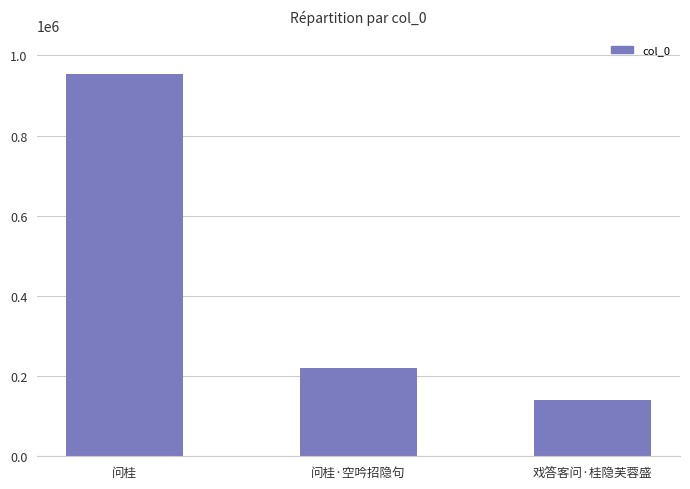

Which label corresponds to the smallest value in the chart?

戏答客问·桂隐芙蓉盛